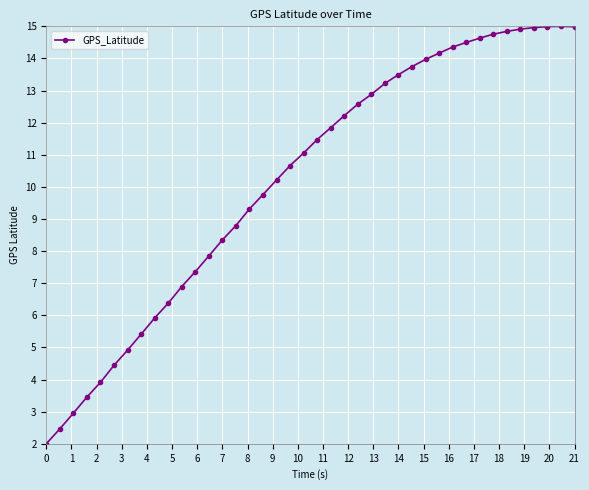

What is the difference between the second highest and minimum values?

13.0